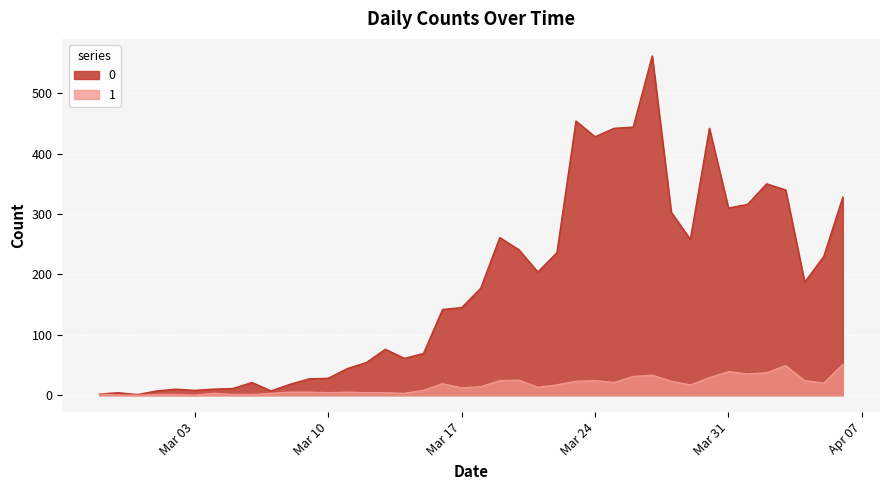

How many interior local peaks does the 1 series have?

8